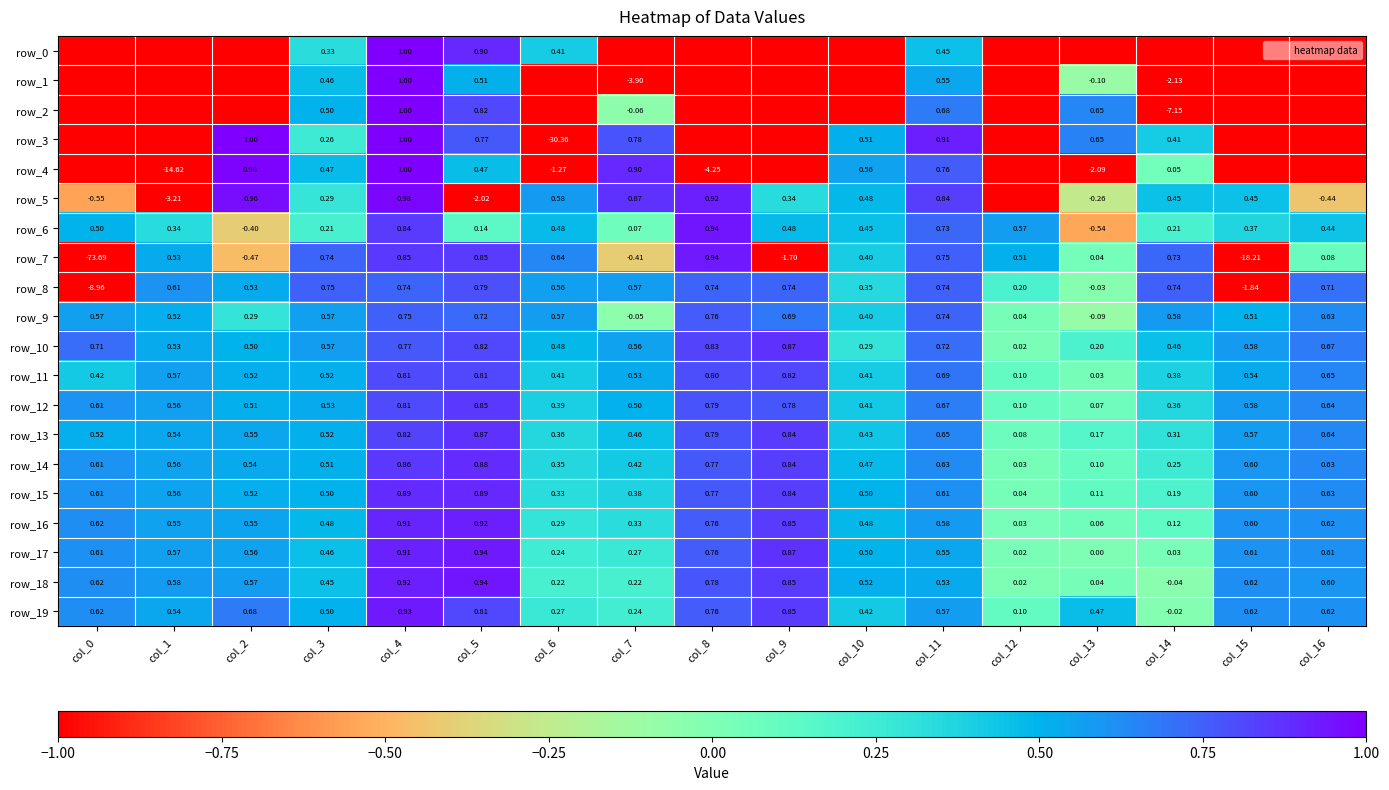

The value of row_16 at col_11 is 0.6. True or false?

True